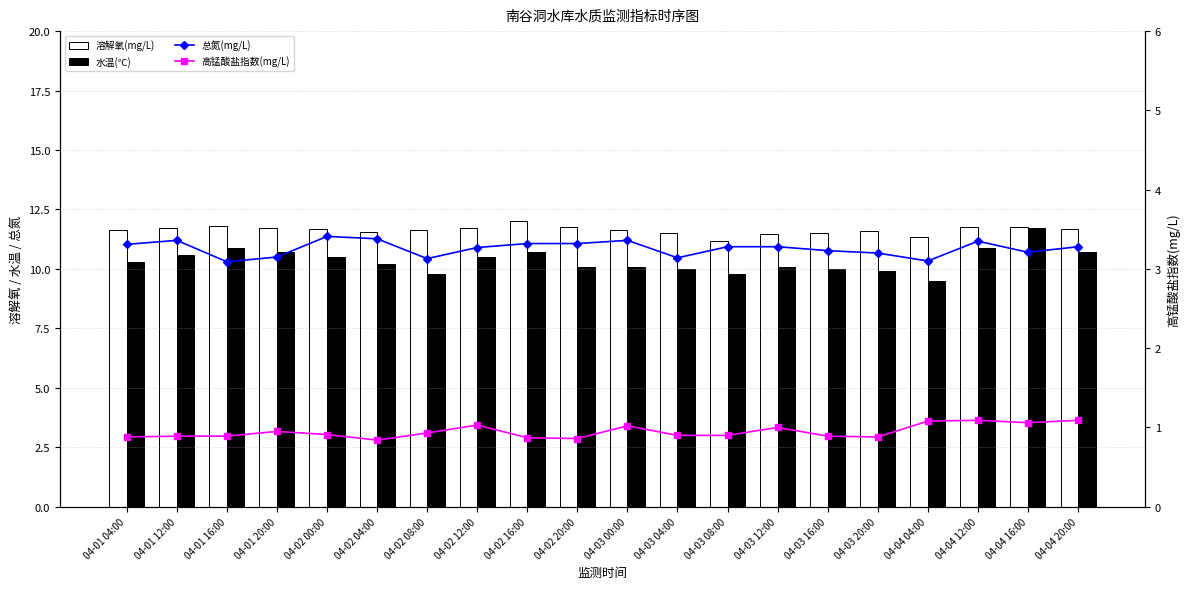

Reading left to right, extract all data points from this chart.

溶解氧(mg/L): 04-01 04:00=11.6	04-01 12:00=11.7	04-01 16:00=11.8	04-01 20:00=11.7	04-02 00:00=11.7	04-02 04:00=11.6	04-02 08:00=11.6	04-02 12:00=11.7	04-02 16:00=12.0	04-02 20:00=11.8	04-03 00:00=11.6	04-03 04:00=11.5	04-03 08:00=11.2	04-03 12:00=11.5	04-03 16:00=11.5	04-03 20:00=11.6	04-04 04:00=11.3	04-04 12:00=11.8	04-04 16:00=11.8	04-04 20:00=11.7
水温(℃): 04-01 04:00=10.3	04-01 12:00=10.6	04-01 16:00=10.9	04-01 20:00=10.7	04-02 00:00=10.5	04-02 04:00=10.2	04-02 08:00=9.8	04-02 12:00=10.5	04-02 16:00=10.7	04-02 20:00=10.1	04-03 00:00=10.1	04-03 04:00=10.0	04-03 08:00=9.8	04-03 12:00=10.1	04-03 16:00=10.0	04-03 20:00=9.9	04-04 04:00=9.5	04-04 12:00=10.9	04-04 16:00=11.7	04-04 20:00=10.7
总氮(mg/L): 04-01 04:00=3.3	04-01 12:00=3.4	04-01 16:00=3.1	04-01 20:00=3.1	04-02 00:00=3.4	04-02 04:00=3.4	04-02 08:00=3.1	04-02 12:00=3.3	04-02 16:00=3.3	04-02 20:00=3.3	04-03 00:00=3.4	04-03 04:00=3.1	04-03 08:00=3.3	04-03 12:00=3.3	04-03 16:00=3.2	04-03 20:00=3.2	04-04 04:00=3.1	04-04 12:00=3.4	04-04 16:00=3.2	04-04 20:00=3.3
高锰酸盐指数(mg/L): 04-01 04:00=0.9	04-01 12:00=0.9	04-01 16:00=0.9	04-01 20:00=0.9	04-02 00:00=0.9	04-02 04:00=0.8	04-02 08:00=0.9	04-02 12:00=1.0	04-02 16:00=0.9	04-02 20:00=0.9	04-03 00:00=1.0	04-03 04:00=0.9	04-03 08:00=0.9	04-03 12:00=1.0	04-03 16:00=0.9	04-03 20:00=0.9	04-04 04:00=1.1	04-04 12:00=1.1	04-04 16:00=1.1	04-04 20:00=1.1